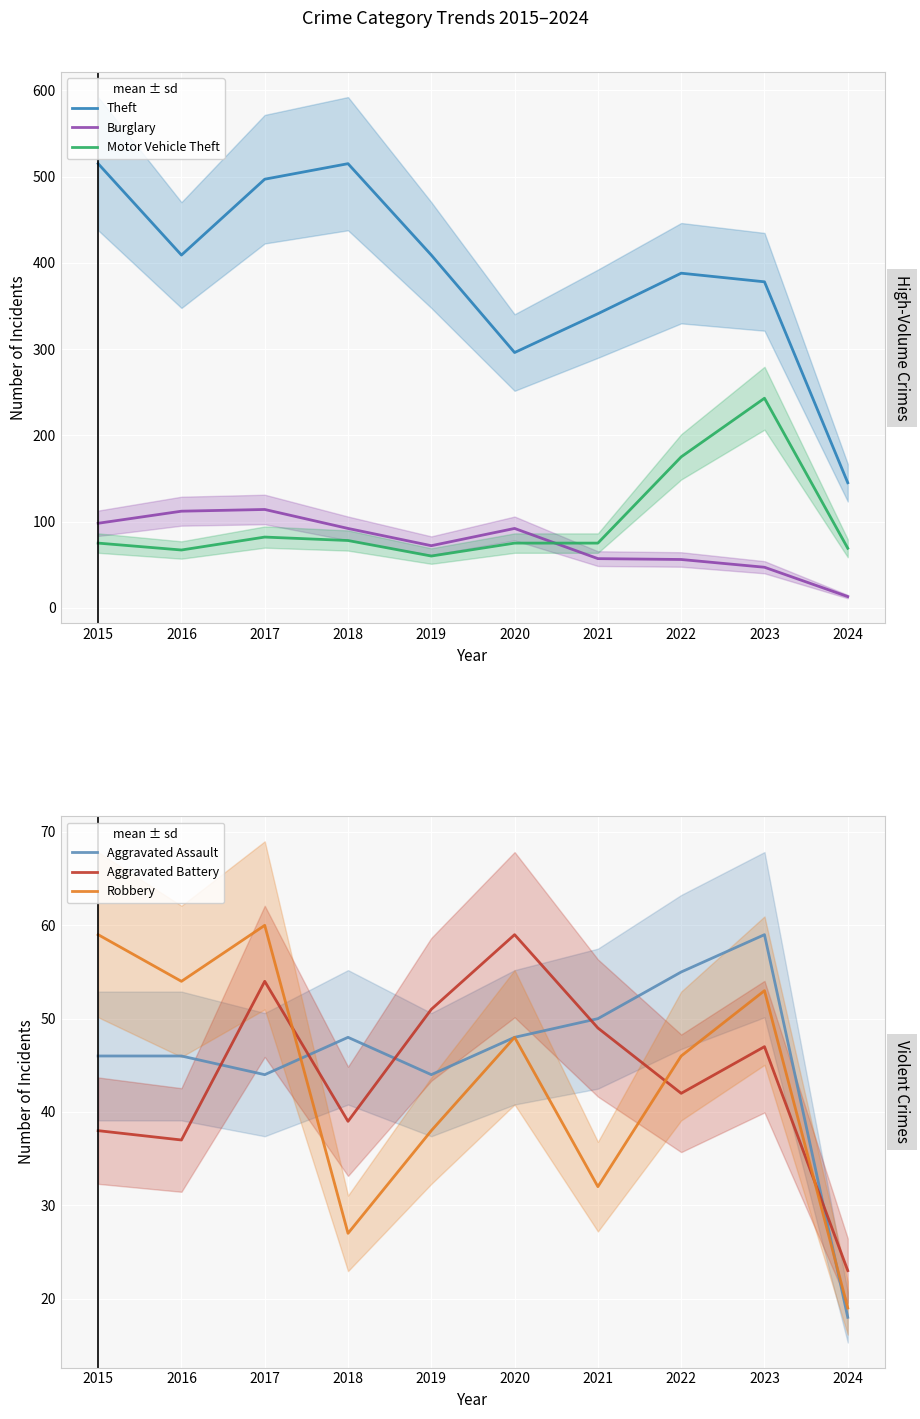

Which series has the widest spread of values?

Theft